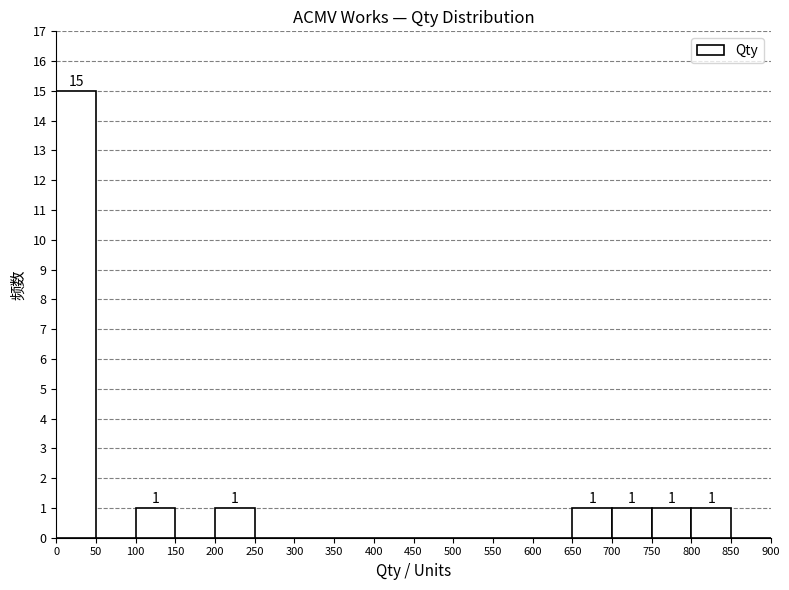

Over which range of the x-axis is the bar tallest?

0 to 50